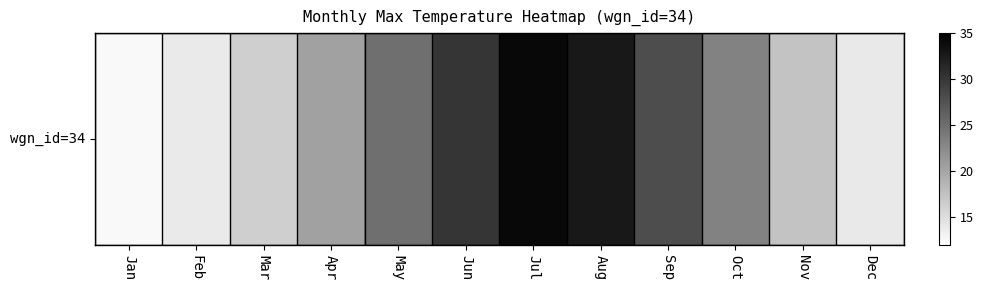

List the labels in order of value, smallest first.

Jan, Feb, Dec, Mar, Nov, Apr, Oct, May, Sep, Jun, Aug, Jul